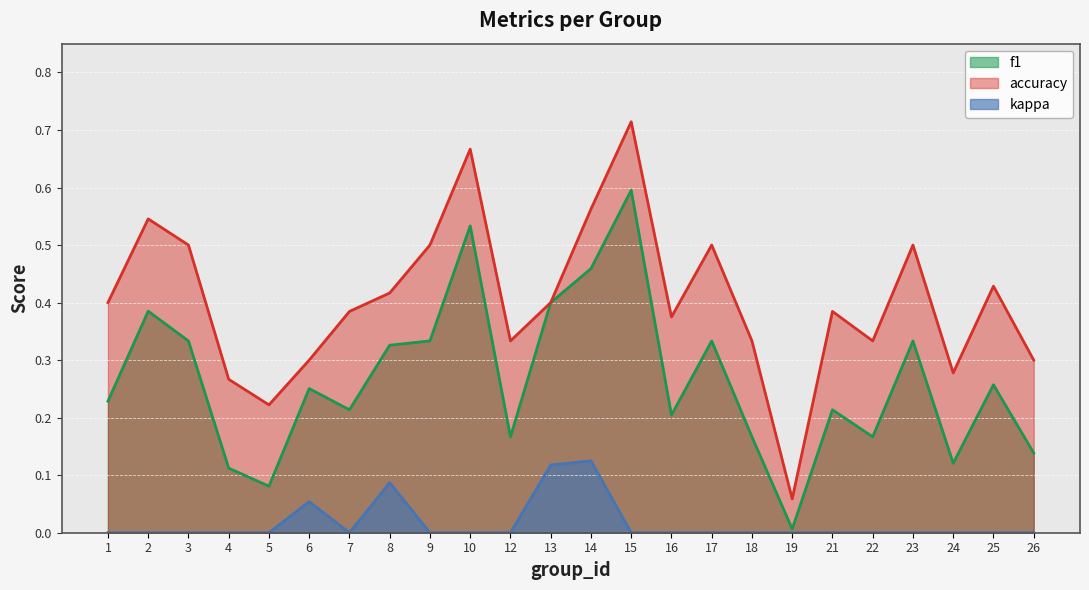

How many kappa values are between 0 and 1?

24